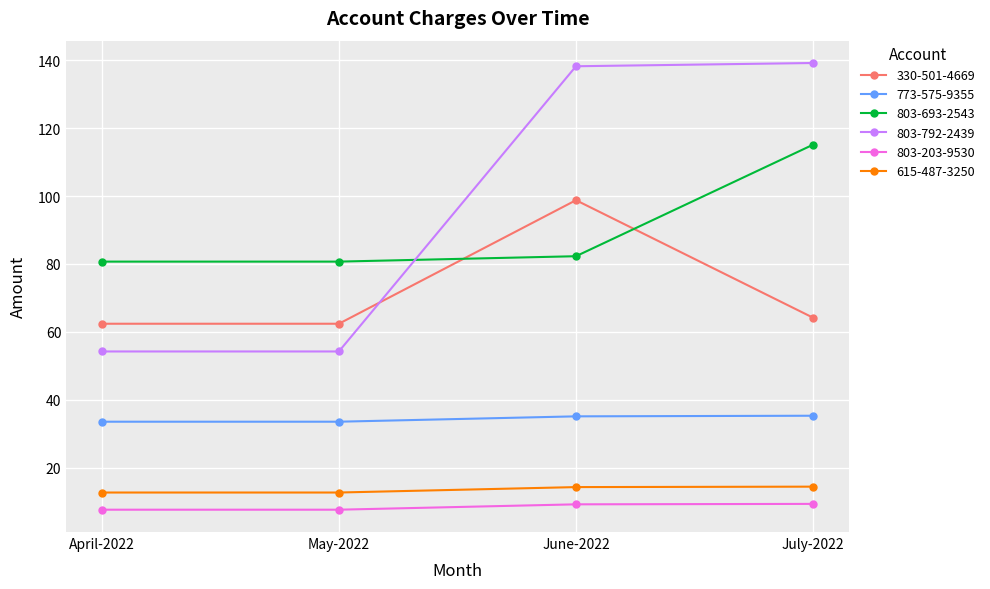

How many lines are shown in the chart?

6